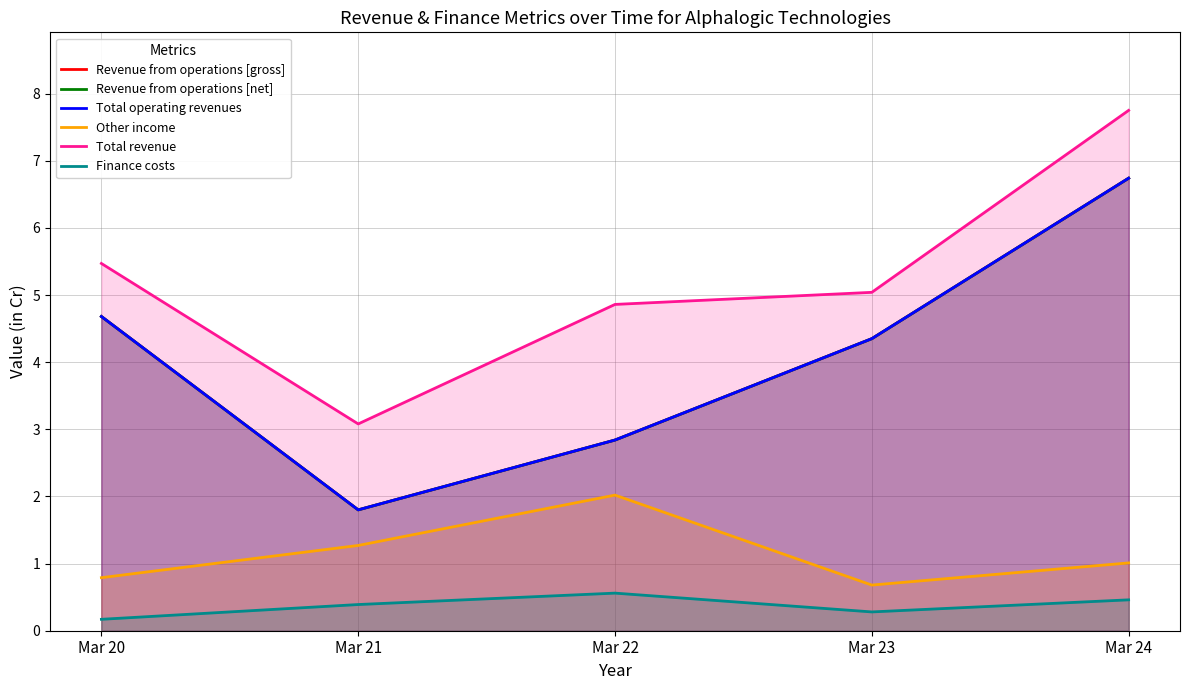

Which series has the largest range (max minus min)?

Revenue from operations [gross]